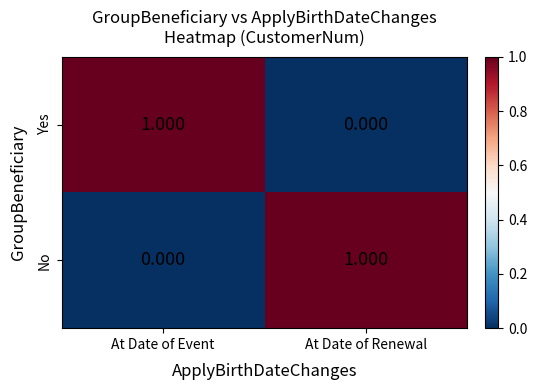

Rank the series at At Date of Event from lowest to highest value.

No, Yes